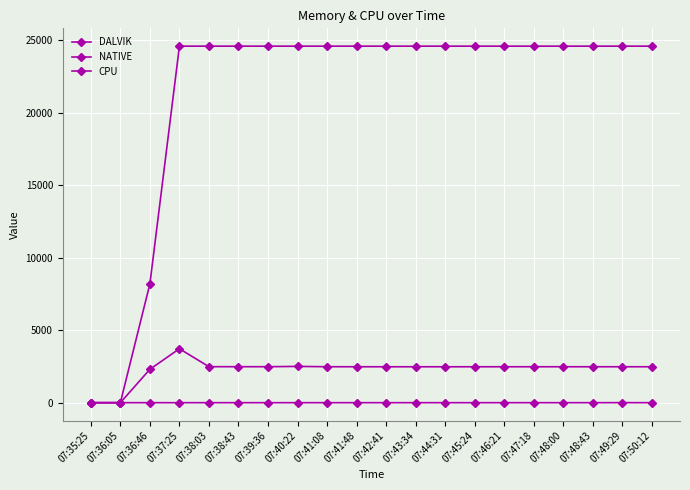

List the labels in order of DALVIK value, largest first.

07:37:25, 07:40:22, 07:38:03, 07:38:43, 07:39:36, 07:41:08, 07:41:48, 07:46:21, 07:47:18, 07:48:00, 07:48:43, 07:49:29, 07:50:12, 07:42:41, 07:43:34, 07:44:31, 07:45:24, 07:36:46, 07:35:25, 07:36:05